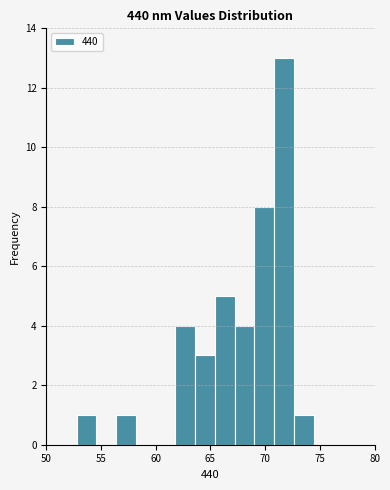

Read against the x-axis, roughly where is the centre of the tallest bar?

71.5